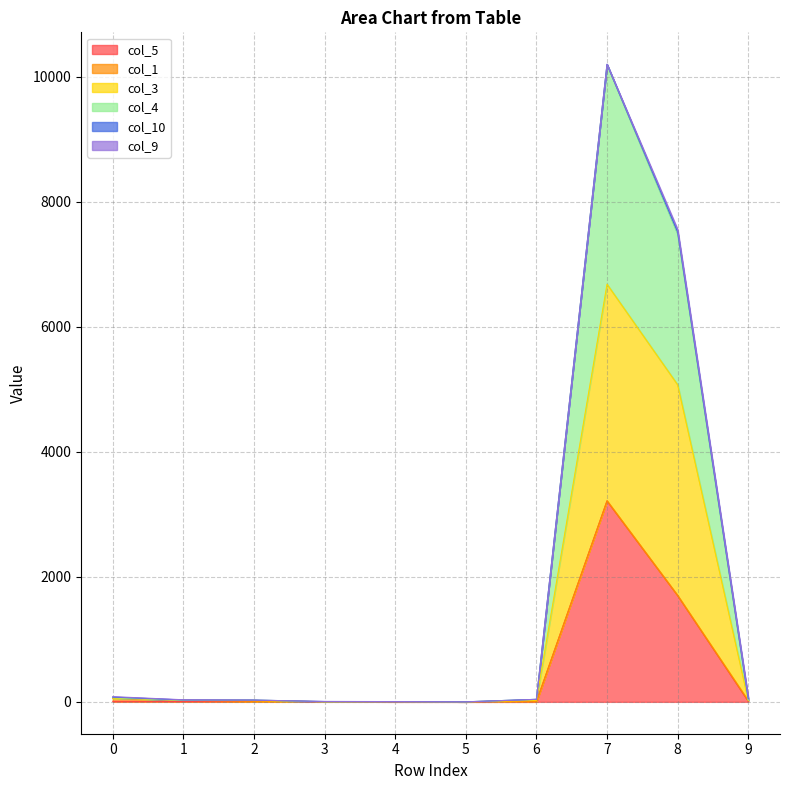

At which category is the sum across all series the highest?

7